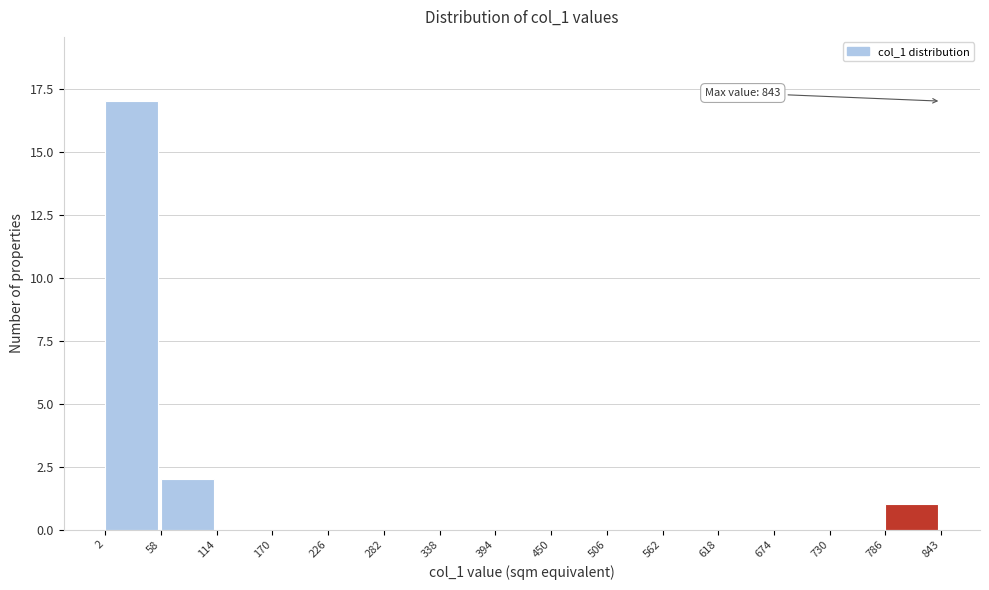

Which range on the x-axis has the tallest bar?

2 to 58